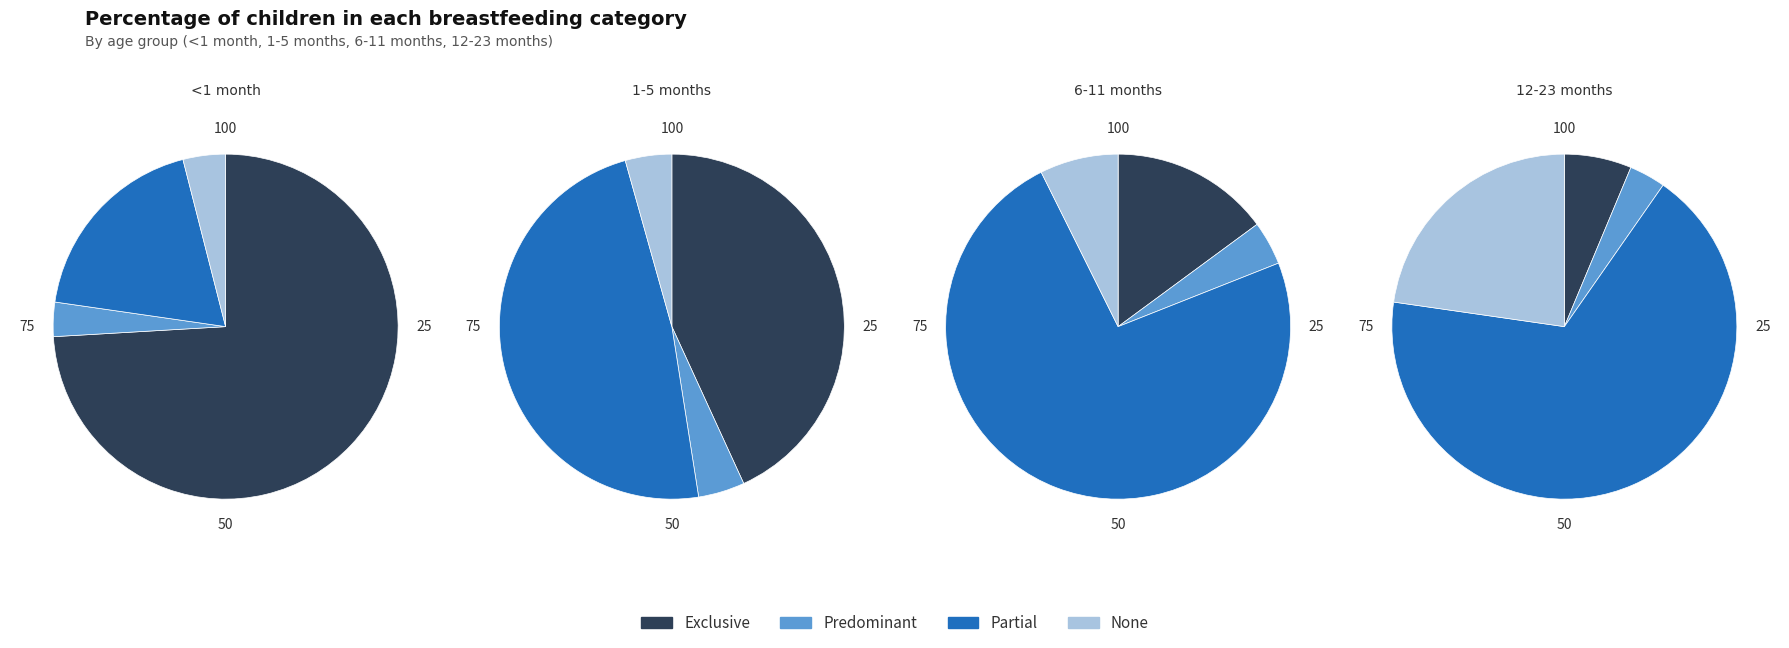

Does Exclusive represent more than half of the total?

Yes